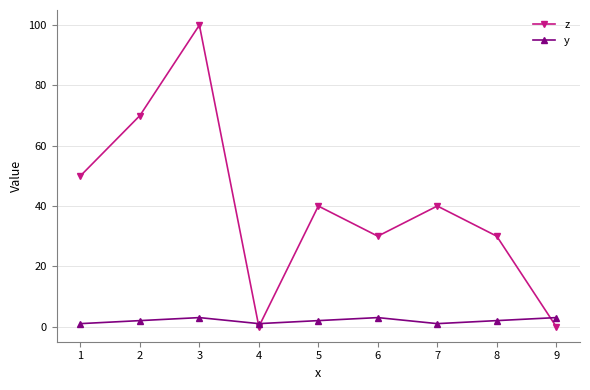

What is the value of the z point at the 8th from the left?

30